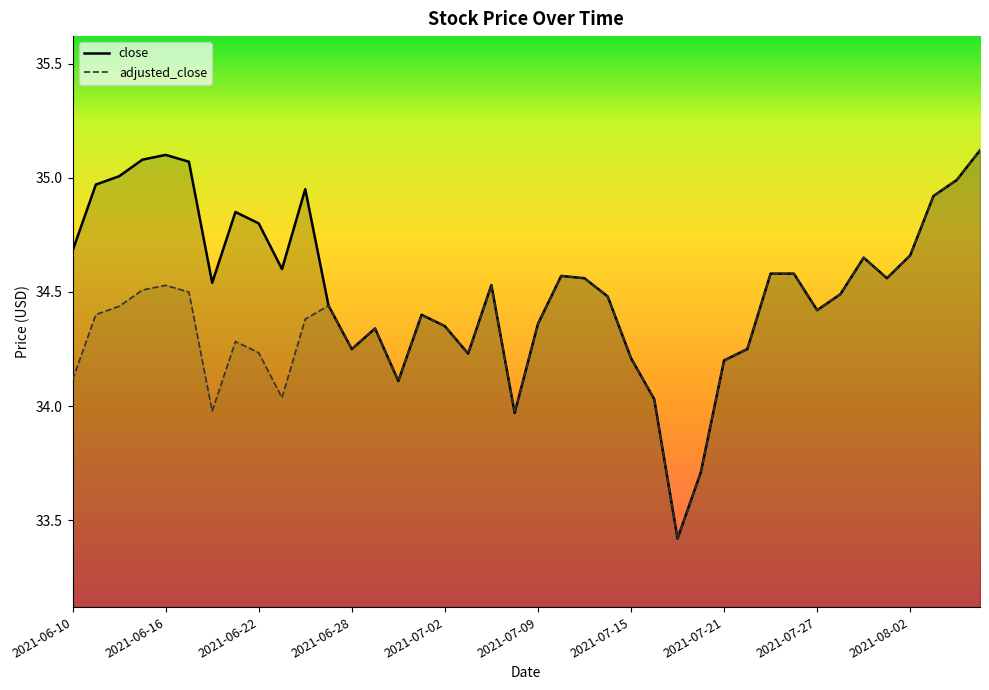

Reading right to left, transcribe all the data shown in this chart.

close: 2021-08-05=35.1	2021-08-04=35.0	2021-08-03=34.9	2021-08-02=34.7	2021-07-30=34.6	2021-07-29=34.6	2021-07-28=34.5	2021-07-27=34.4	2021-07-26=34.6	2021-07-23=34.6	2021-07-22=34.2	2021-07-21=34.2	2021-07-20=33.7	2021-07-19=33.4	2021-07-16=34.0	2021-07-15=34.2	2021-07-14=34.5	2021-07-13=34.6	2021-07-12=34.6	2021-07-09=34.4	2021-07-08=34.0	2021-07-07=34.5	2021-07-06=34.2	2021-07-02=34.4	2021-07-01=34.4	2021-06-30=34.1	2021-06-29=34.3	2021-06-28=34.2	2021-06-25=34.4	2021-06-24=35.0	2021-06-23=34.6	2021-06-22=34.8	2021-06-21=34.9	2021-06-18=34.5	2021-06-17=35.1	2021-06-16=35.1	2021-06-15=35.1	2021-06-14=35.0	2021-06-11=35.0	2021-06-10=34.7
adjusted_close: 2021-08-05=35.1	2021-08-04=35.0	2021-08-03=34.9	2021-08-02=34.7	2021-07-30=34.6	2021-07-29=34.6	2021-07-28=34.5	2021-07-27=34.4	2021-07-26=34.6	2021-07-23=34.6	2021-07-22=34.2	2021-07-21=34.2	2021-07-20=33.7	2021-07-19=33.4	2021-07-16=34.0	2021-07-15=34.2	2021-07-14=34.5	2021-07-13=34.6	2021-07-12=34.6	2021-07-09=34.4	2021-07-08=34.0	2021-07-07=34.5	2021-07-06=34.2	2021-07-02=34.4	2021-07-01=34.4	2021-06-30=34.1	2021-06-29=34.3	2021-06-28=34.2	2021-06-25=34.4	2021-06-24=34.4	2021-06-23=34.0	2021-06-22=34.2	2021-06-21=34.3	2021-06-18=34.0	2021-06-17=34.5	2021-06-16=34.5	2021-06-15=34.5	2021-06-14=34.4	2021-06-11=34.4	2021-06-10=34.1